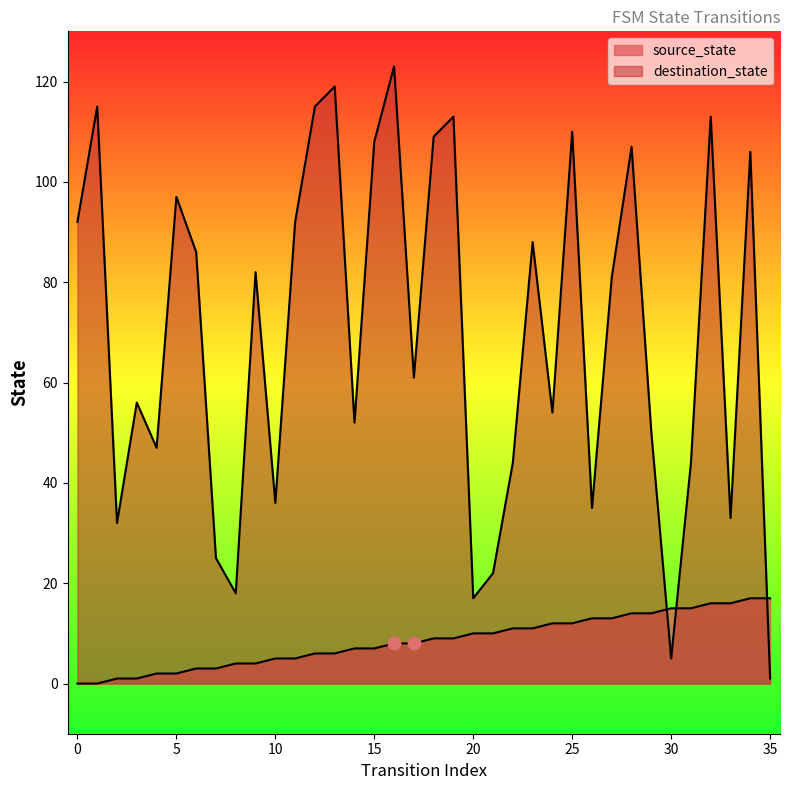

Which series contains the highest Y value?

destination_state